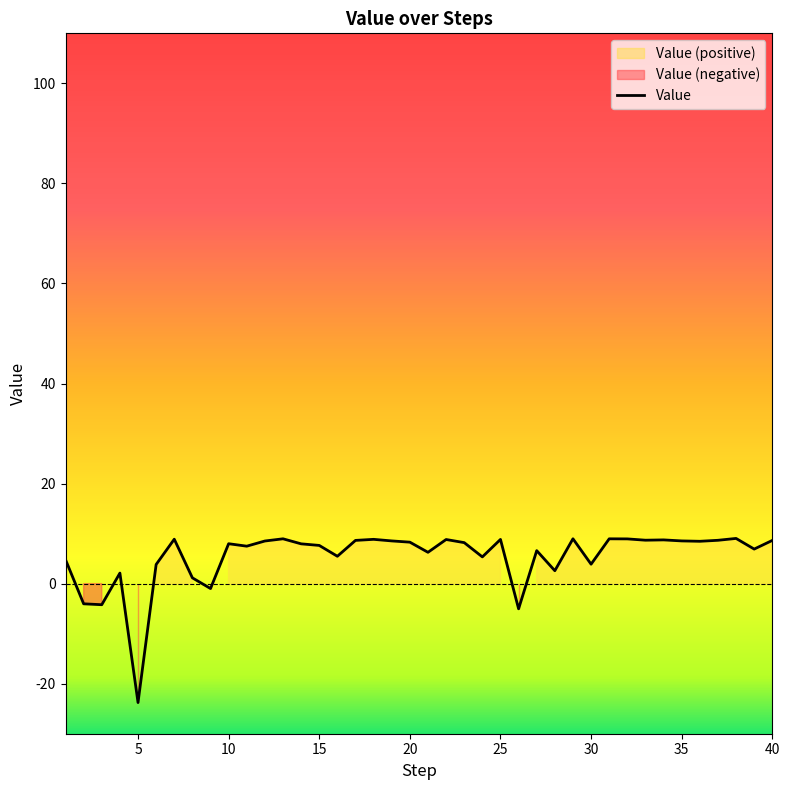

How many interior local peaks (higher than both neighbors) does the data have?

12